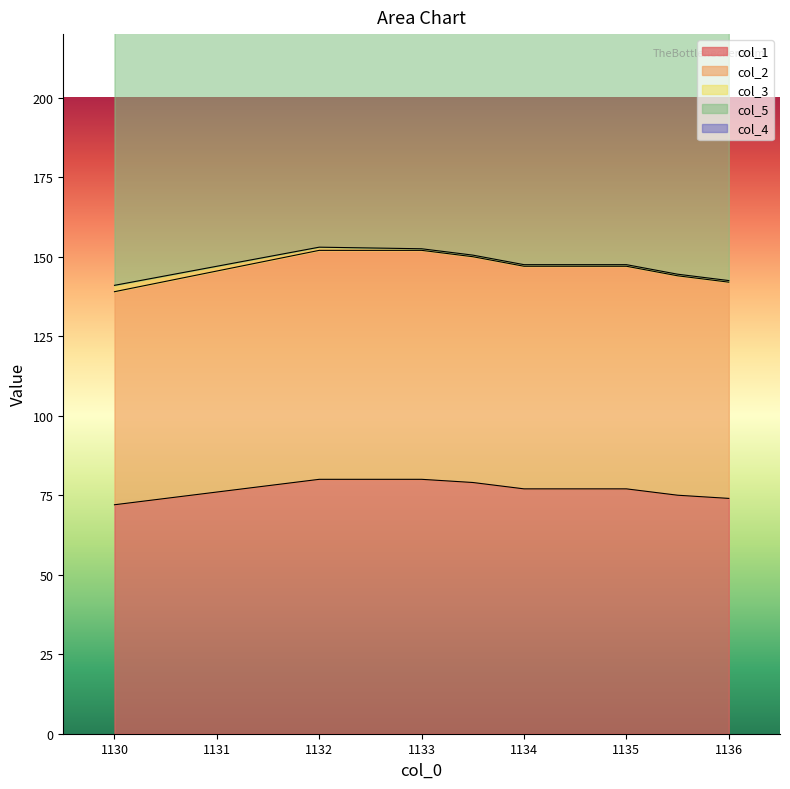

Which series changed the most between 1133.5 and 1135.0?

col_1